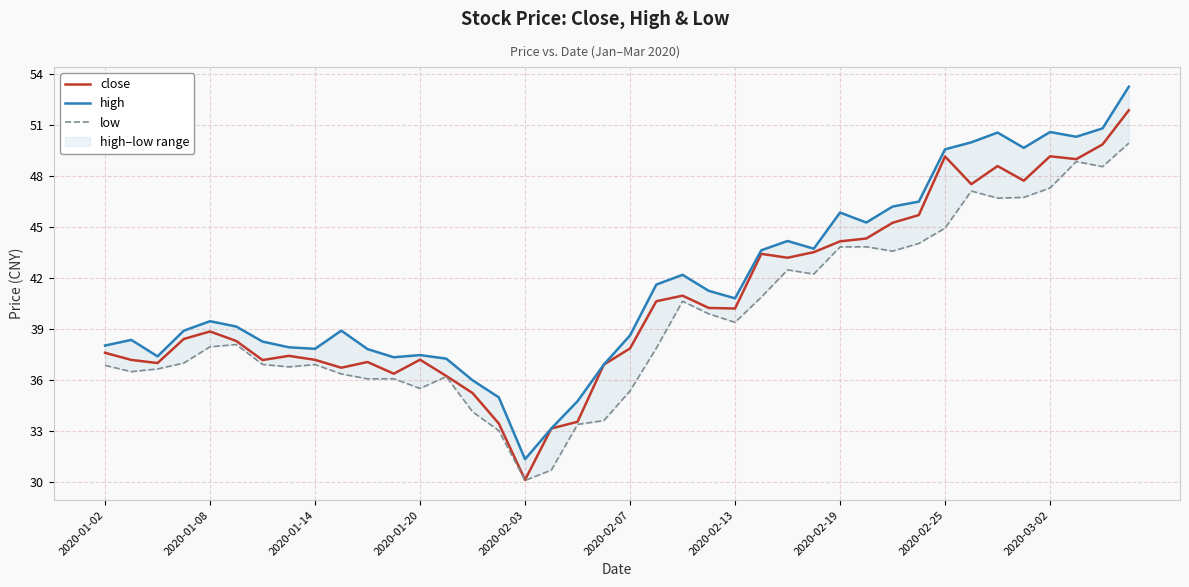

Where is high nearest to the value 42?

22